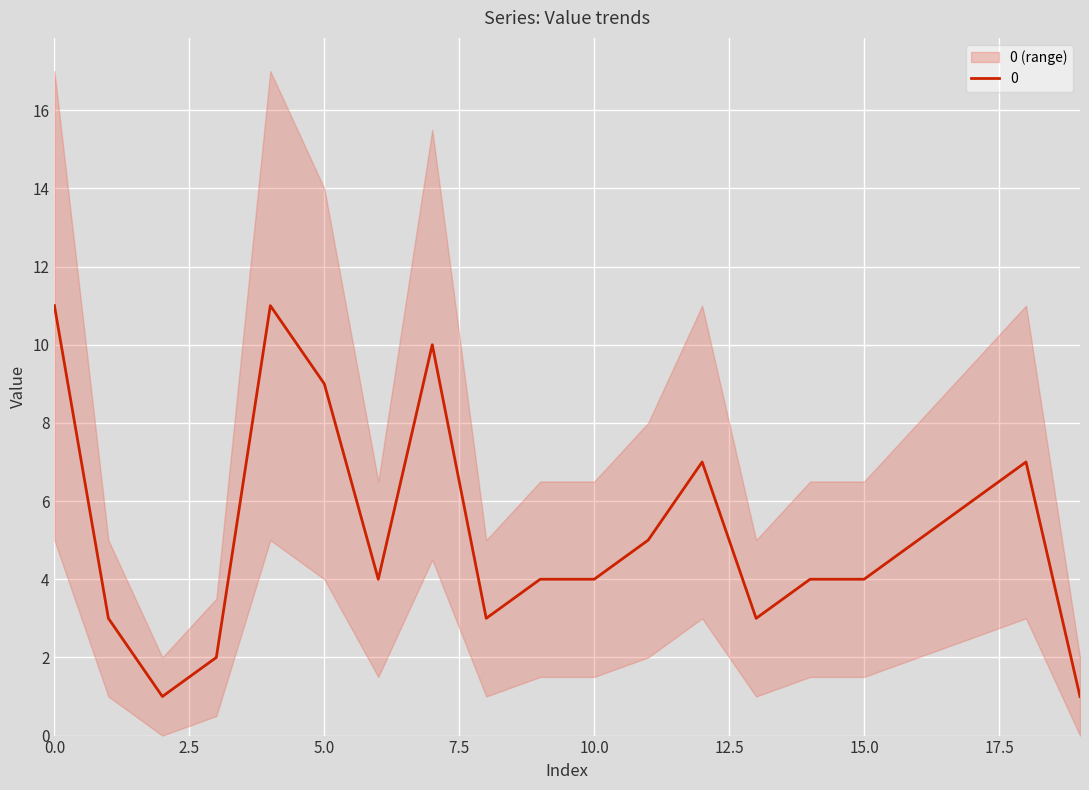

What is the difference between the maximum and minimum values?

10